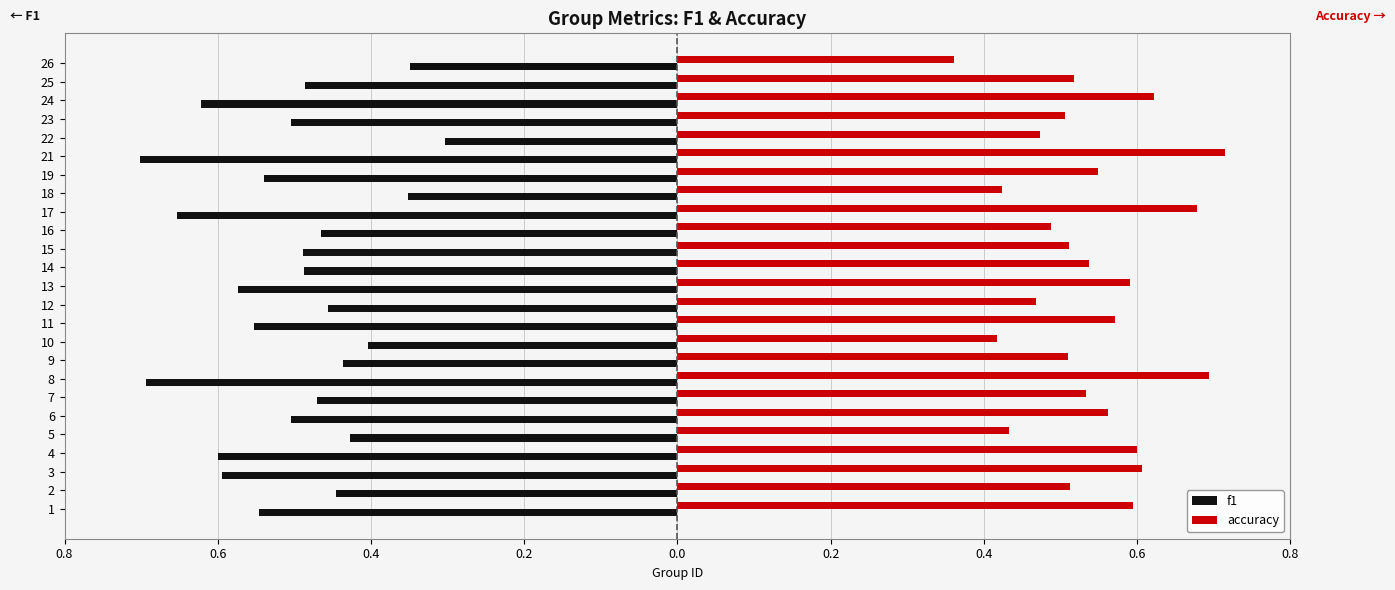

What are all the series names shown in the legend?

f1, accuracy